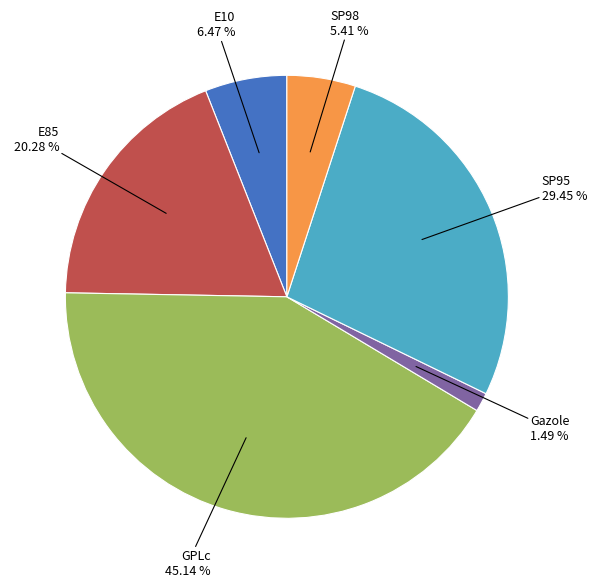

Does SP95 account for over 50% of the chart?

No